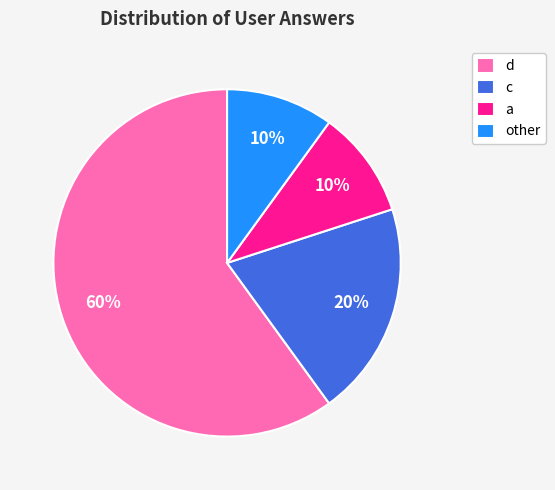

To the nearest percent, what is the average slice percentage?

25%